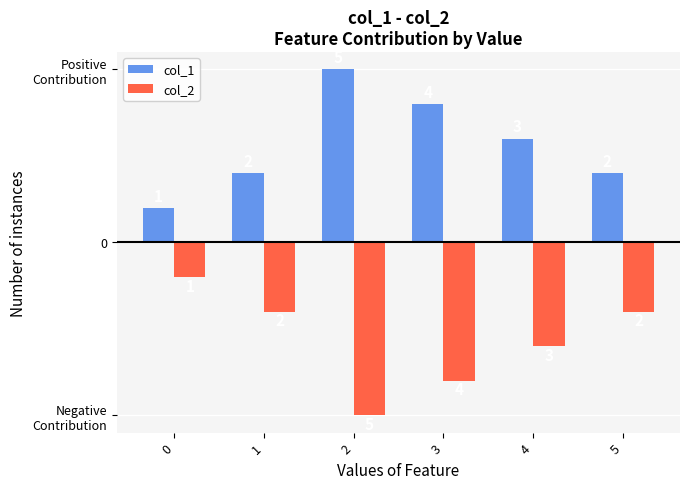

Are the bars grouped side by side (vs. stacked)?

Yes